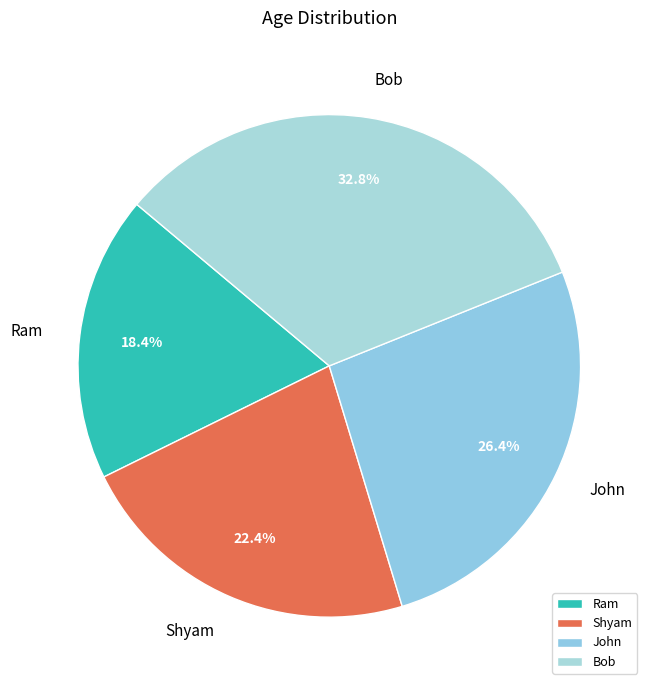

The Bob slice represents 42% of the pie. True or false?

False